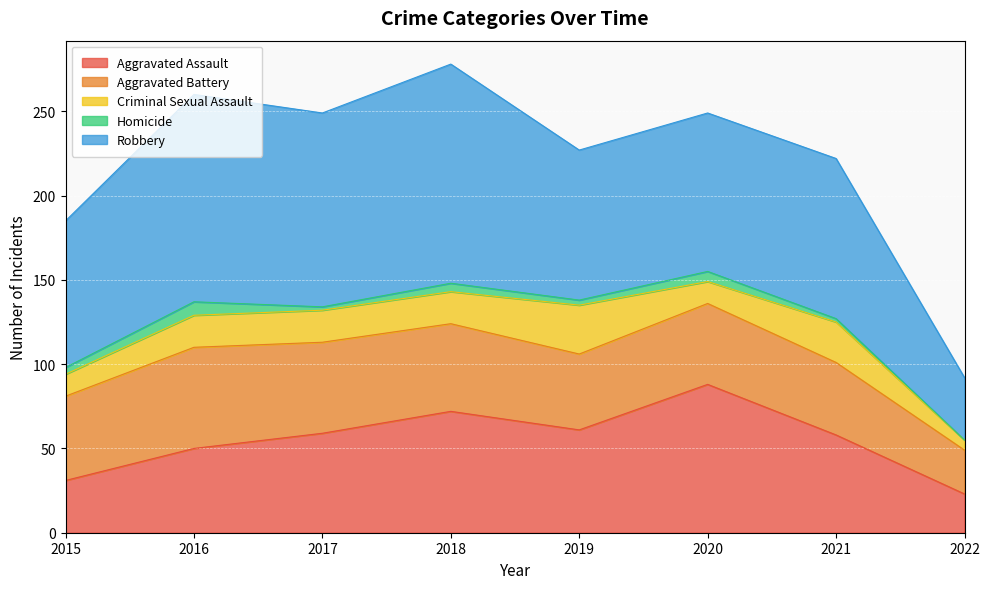

What are all the series names shown in the legend?

Aggravated Assault, Aggravated Battery, Criminal Sexual Assault, Homicide, Robbery